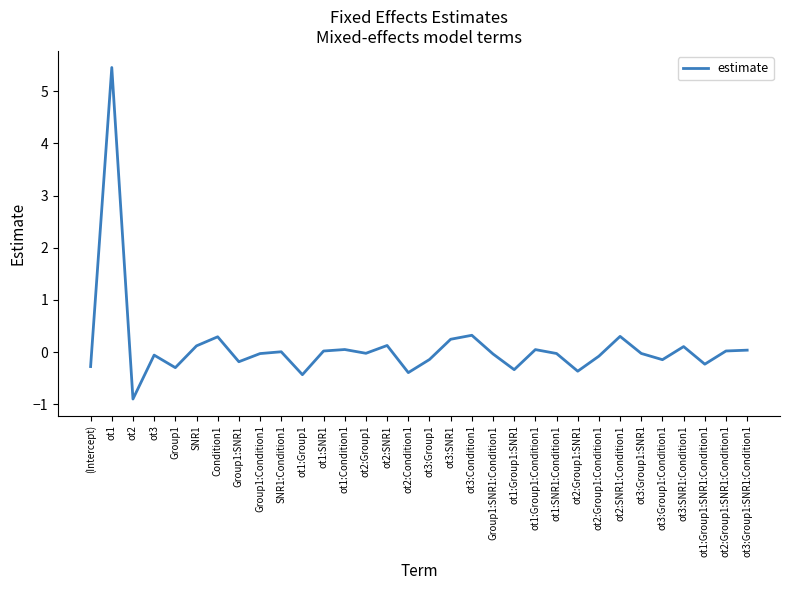

What is the sum of all values?

3.1